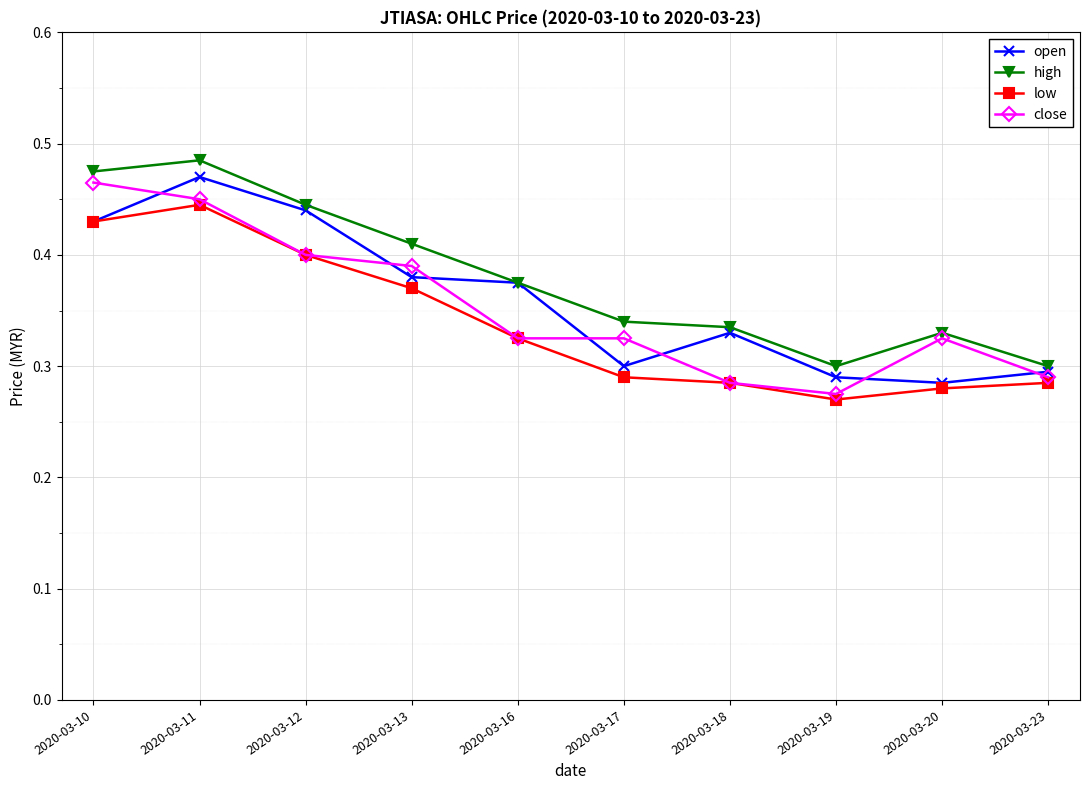

What is the sum of the low values at 2020-03-13 and 2020-03-17?

0.7